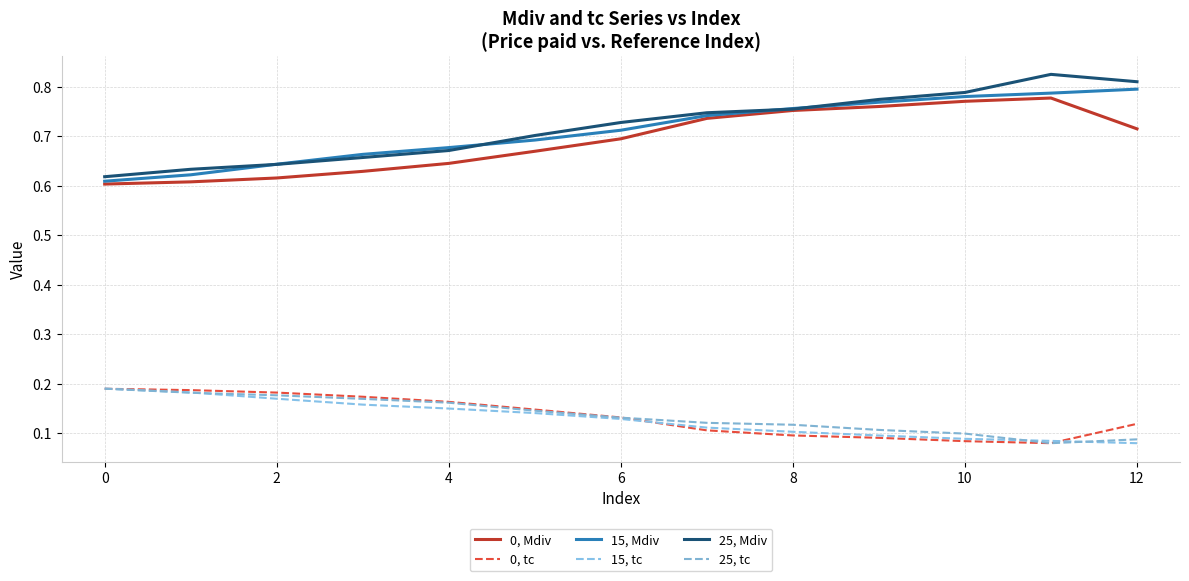

Count the number of categories in the chart.

13